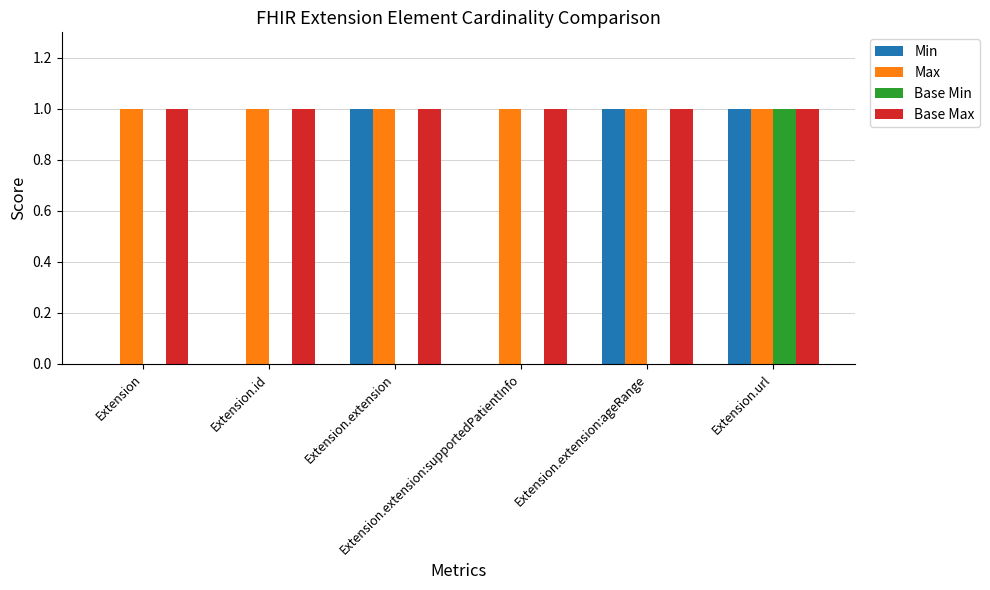

Reading left to right, list all the values displayed in this chart.

Min: 0	0	1	0	1	1
Max: 1	1	1	1	1	1
Base Min: 0	0	0	0	0	1
Base Max: 1	1	1	1	1	1